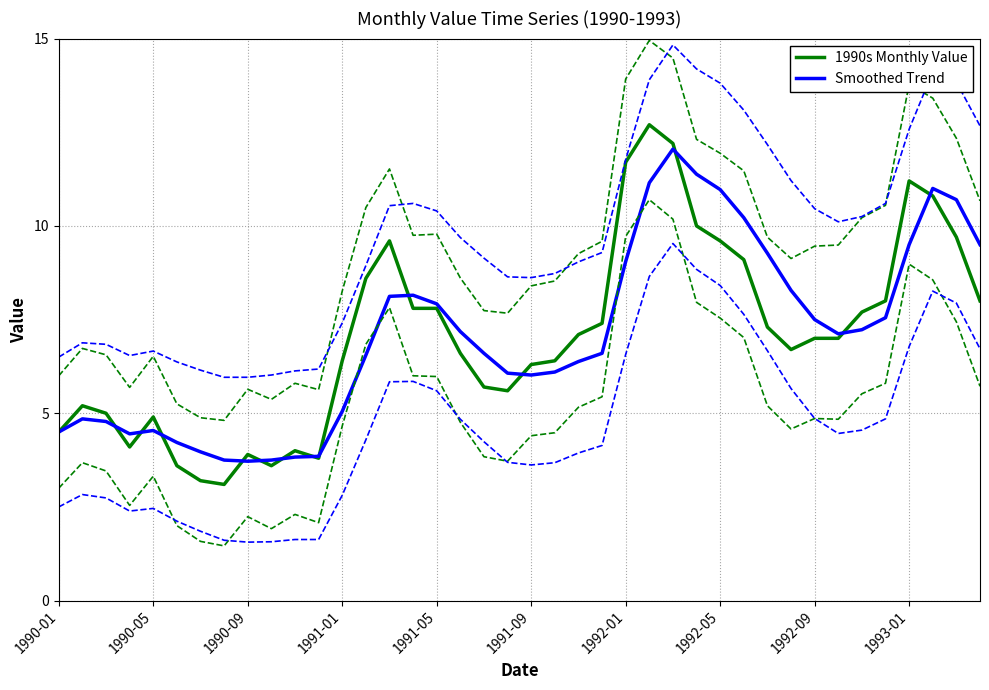

The 1990s Monthly Value series shows 7.8 at 1991-05. True or false?

True